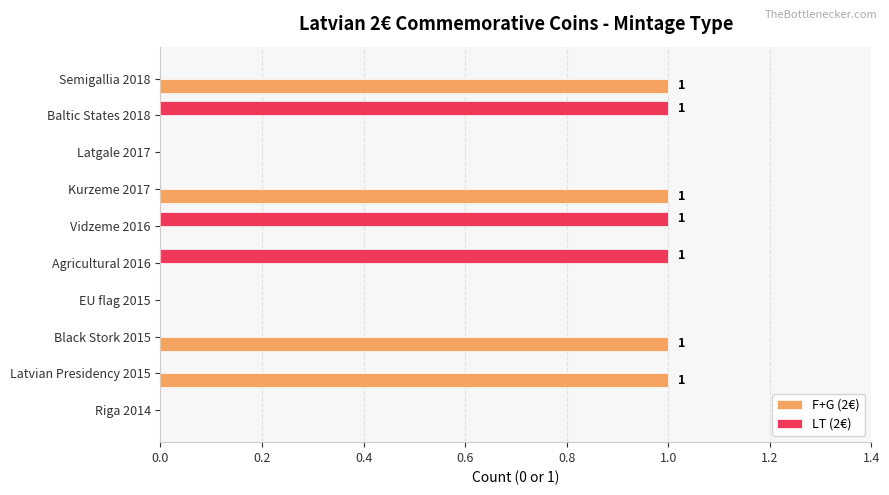

Between EU flag 2015 and Semigallia 2018, which series saw the biggest shift?

F+G (2€)